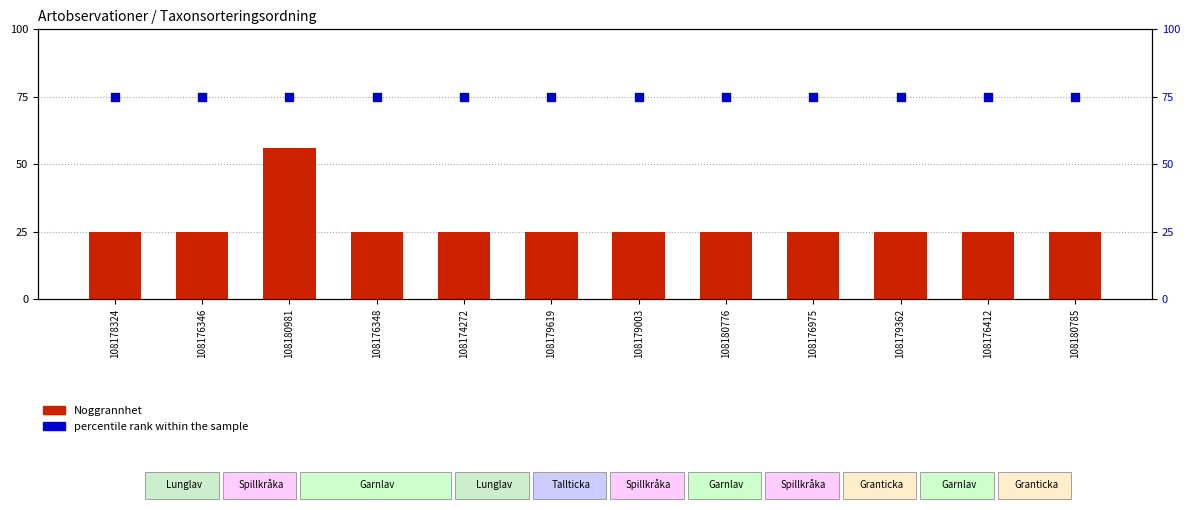

Which series has the largest total across all categories?

percentile rank within the sample